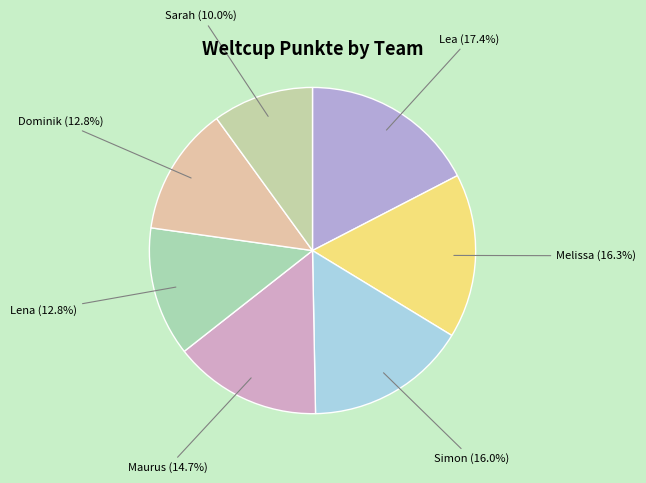

Count the number of slices in the pie.

7